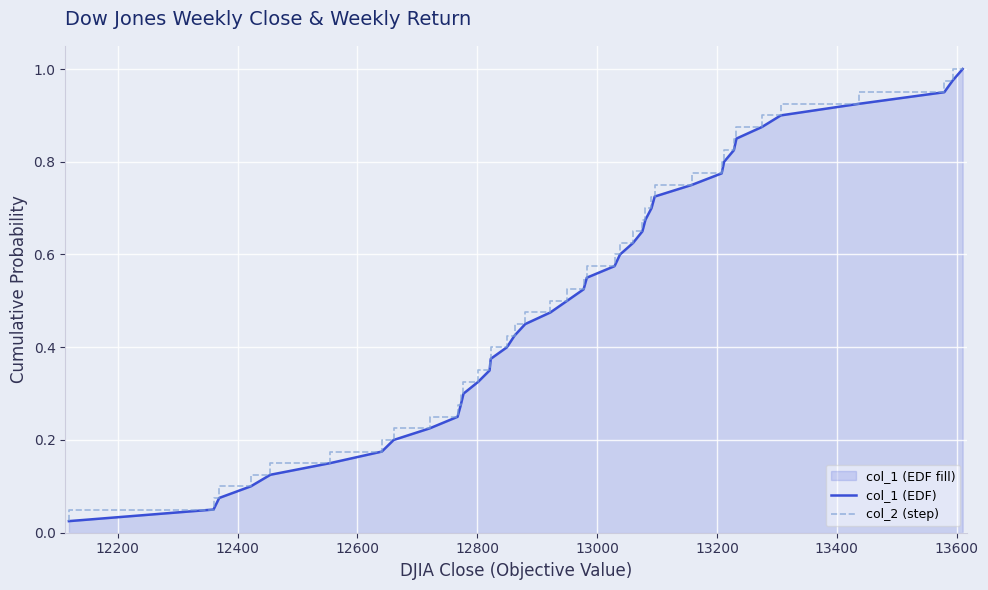

Does the chart display data point markers on the line(s)?

No